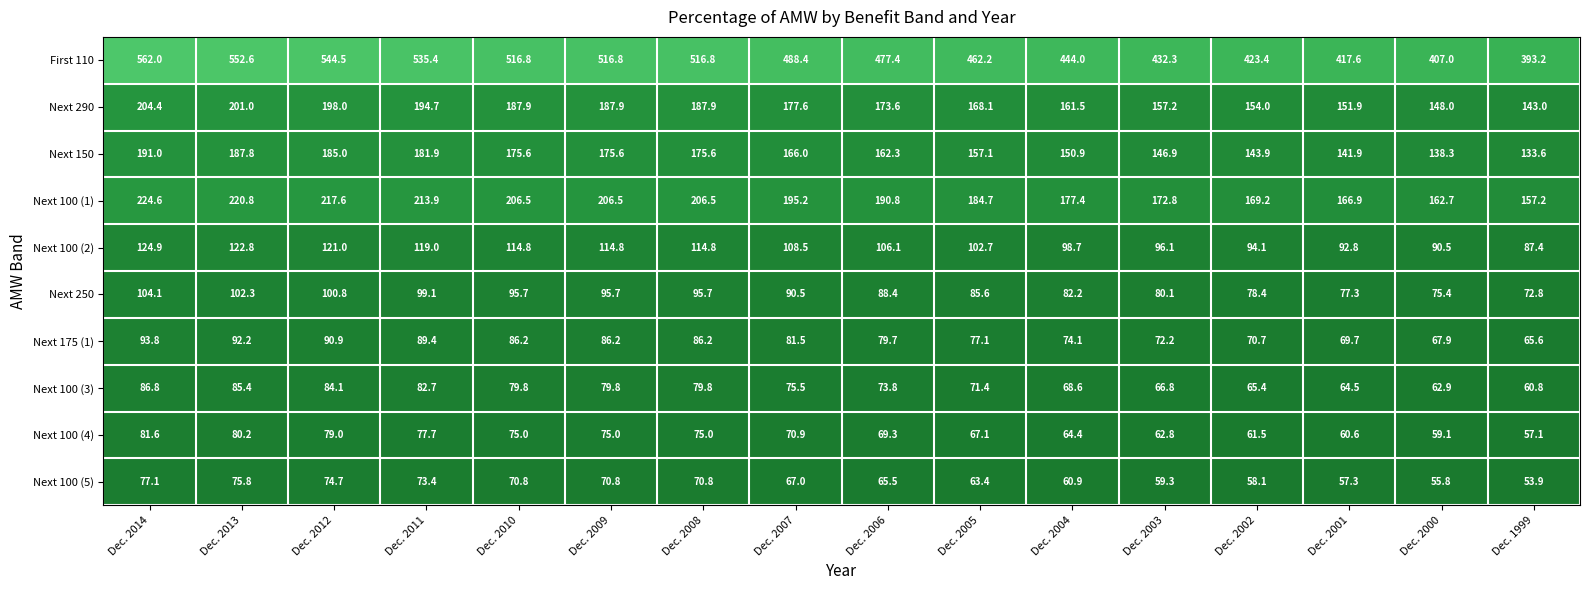

Which series has the largest range (max minus min)?

First 110